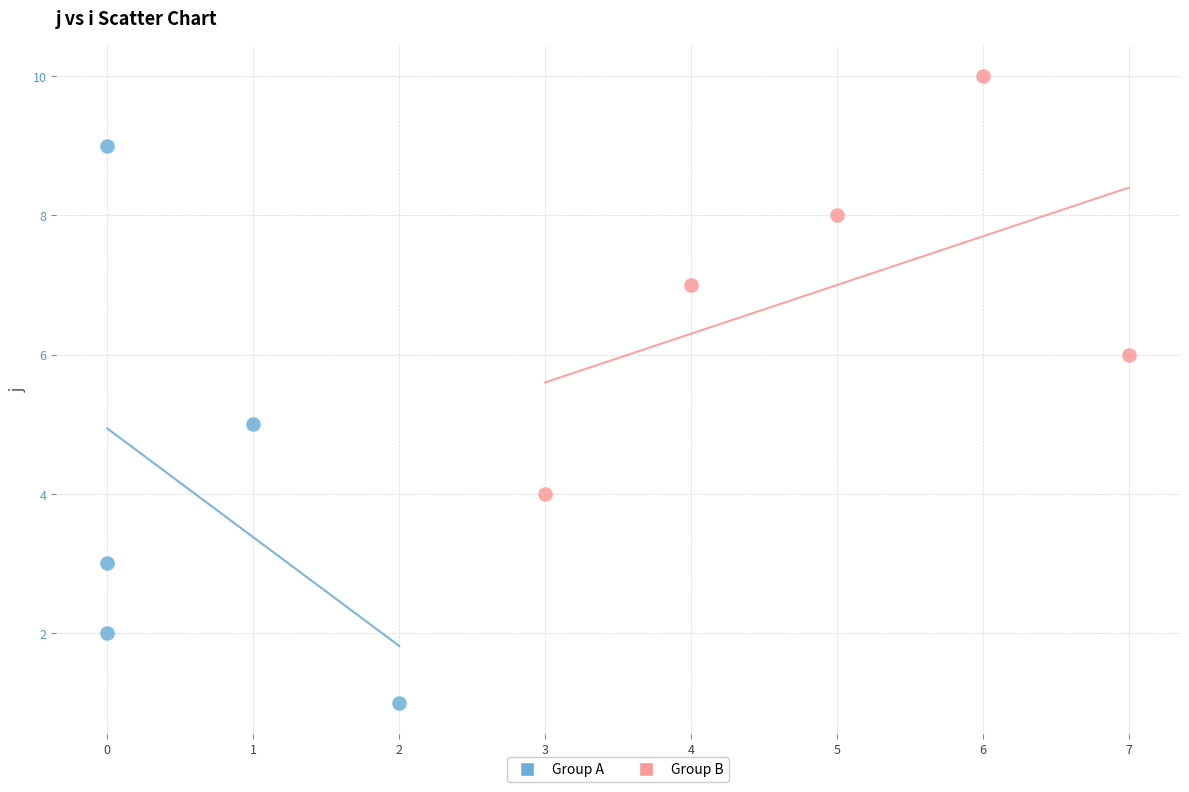

Which series reaches the minimum Y coordinate?

Group A